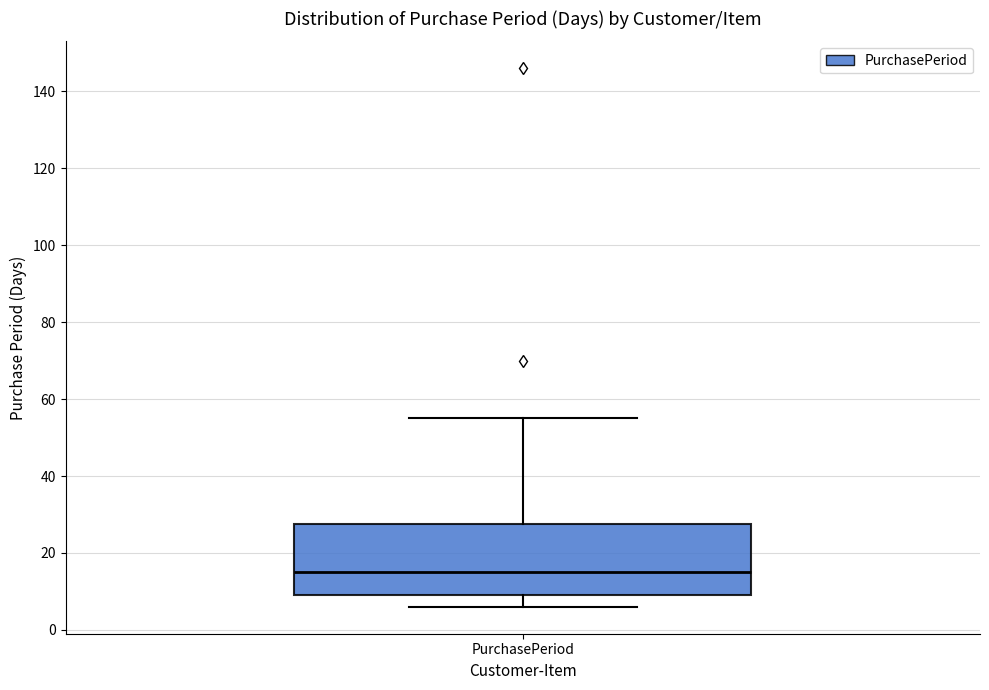

Read this box plot against the y-axis: the position of the median line, the range covered by the box, and the ends of both whiskers. The values are not printed on the chart, so give them approximately, as read against the axis.

median 16, box 10 to 28, whiskers 6 to 56